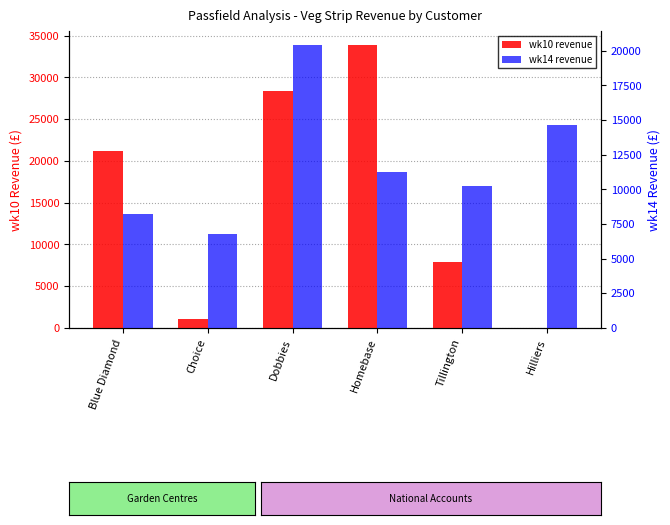

Between Hilliers and Homebase, which is larger?

Homebase